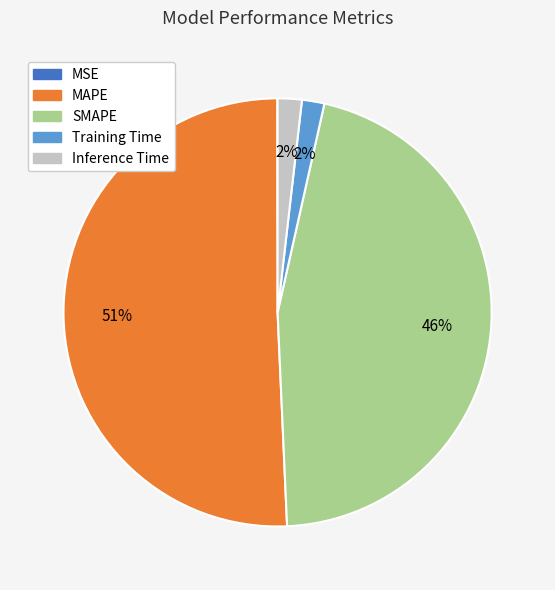

What is the ratio of the value at SMAPE to the value at MAPE?

0.9